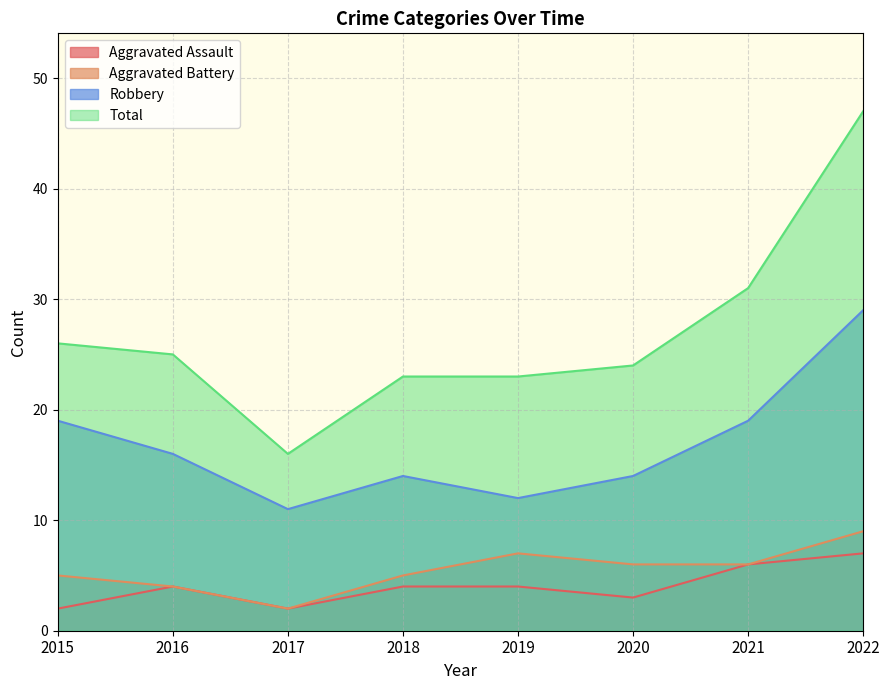

Rank the categories by Aggravated Battery value from highest to lowest.

2022, 2019, 2020, 2021, 2015, 2018, 2016, 2017